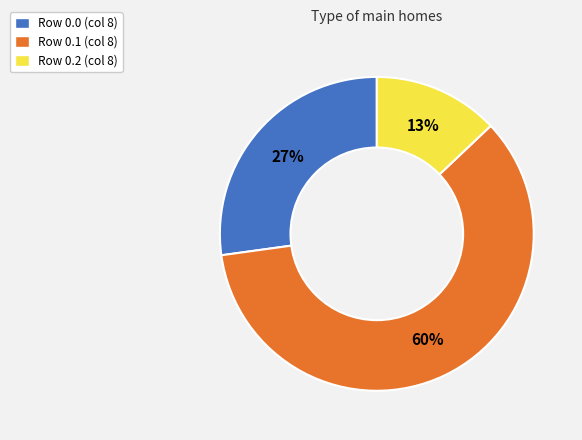

To the nearest percent, what is the difference between the largest and smallest slice percentages?

47%